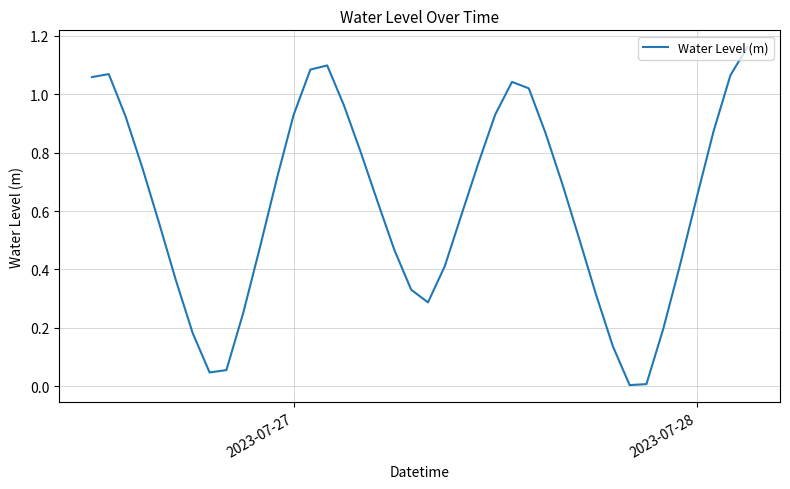

What is the value of the 38th point from the left?

0.9